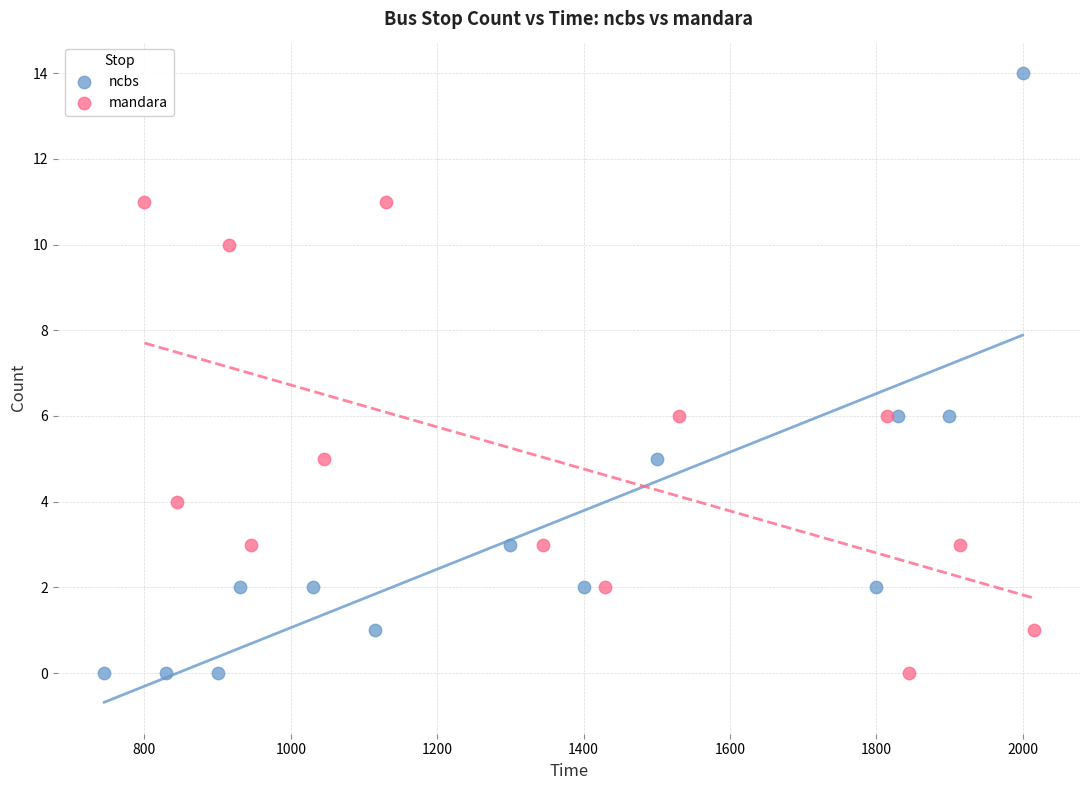

Which series reaches the maximum Y coordinate?

ncbs